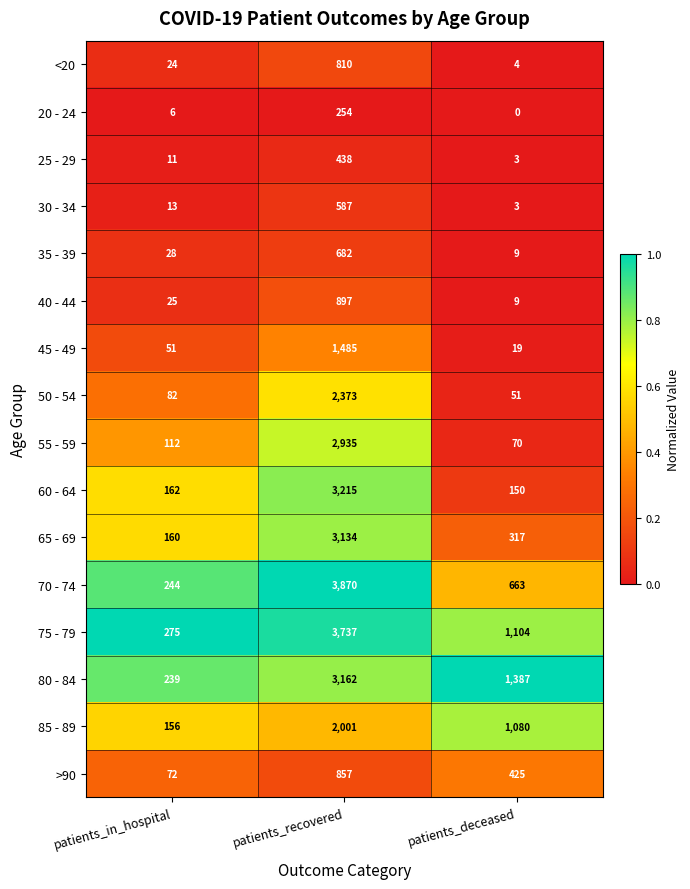

The value of 85 - 89 at patients_recovered is 2852. True or false?

False